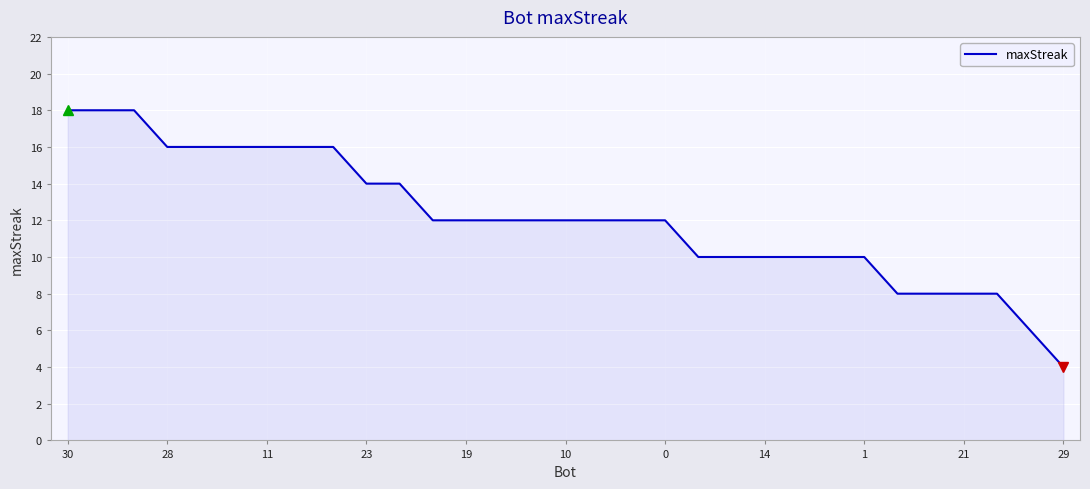

What is the average value?

12